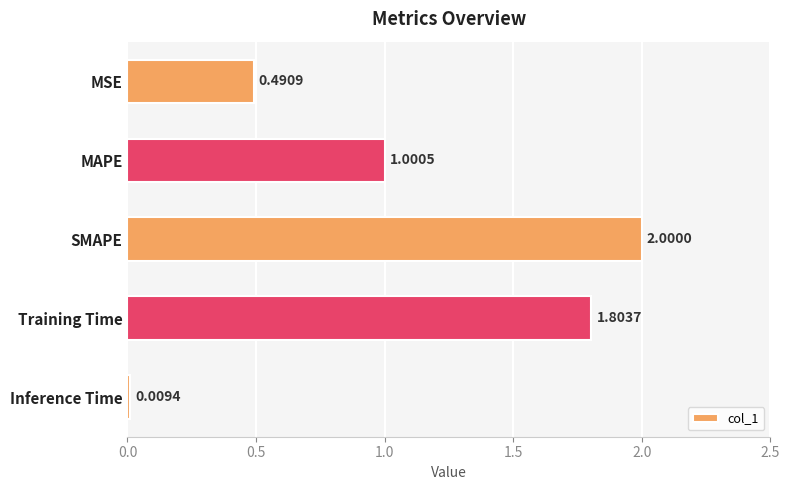

Rank the categories by value from highest to lowest.

SMAPE, Training Time, MAPE, MSE, Inference Time